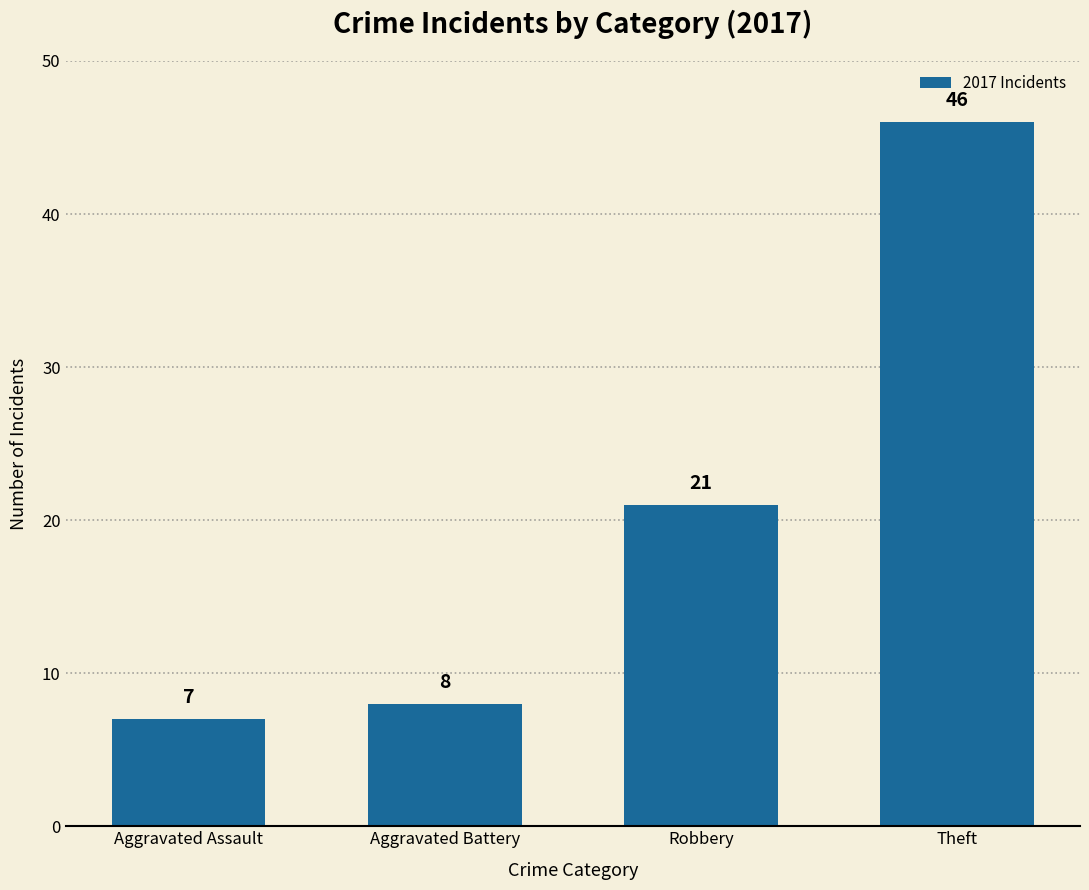

Which has a higher value, Theft or Aggravated Assault?

Theft